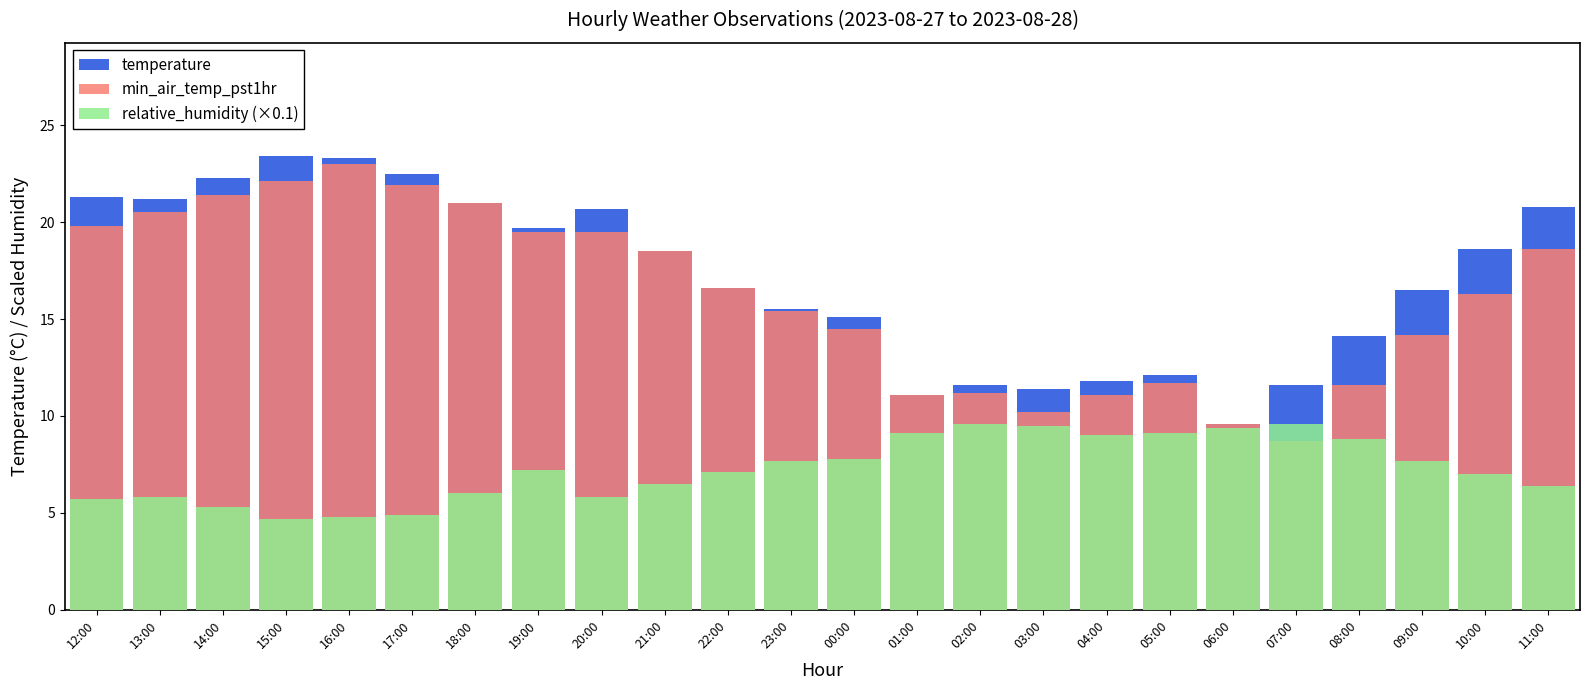

What is the sum of all relative_humidity (×0.1) values?

174.5